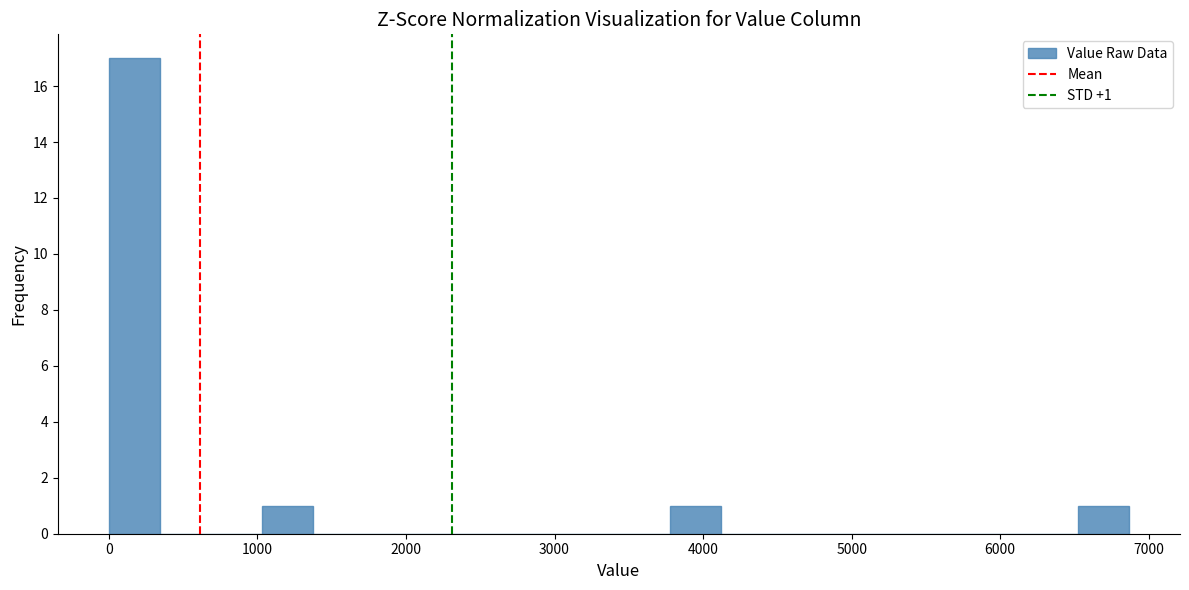

Read against the x-axis, roughly where is the centre of the tallest bar?

200